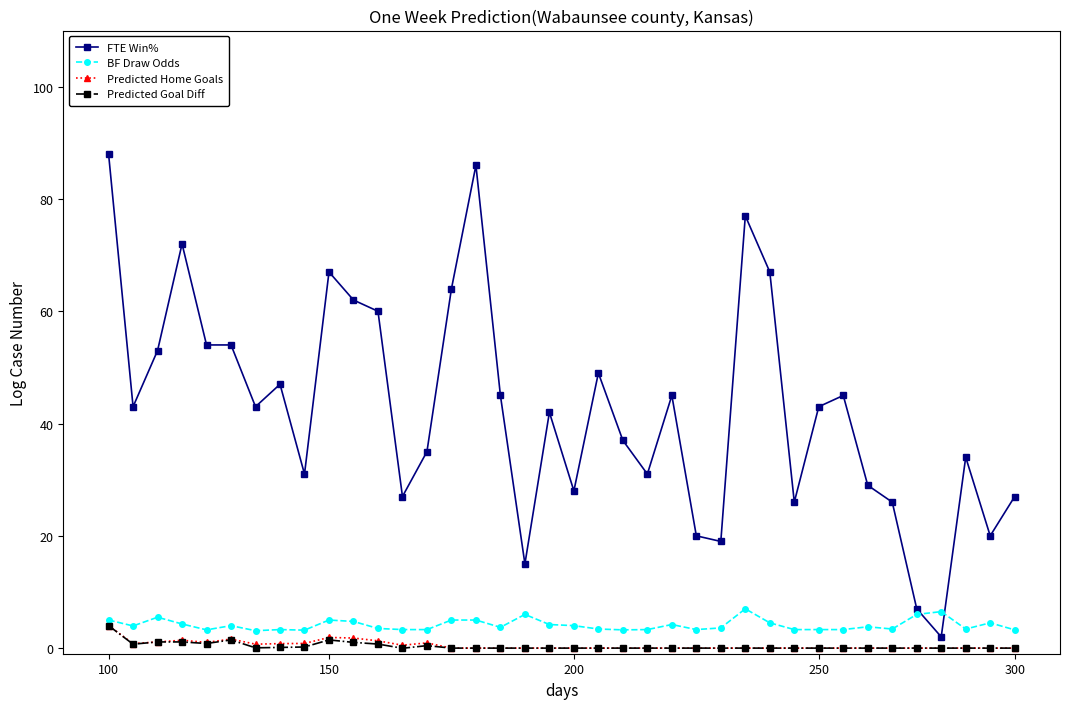

Does the chart display data point markers on the line(s)?

Yes